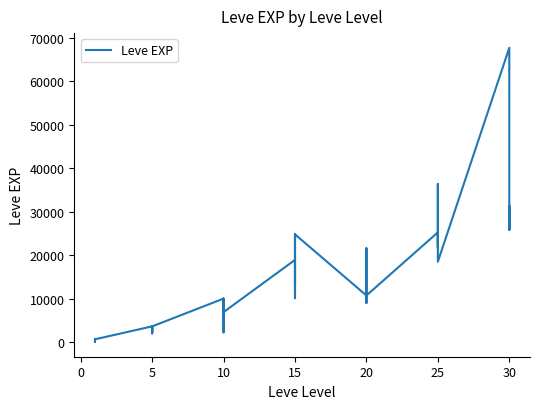

What is the difference between the values at 10 and 30?

24530